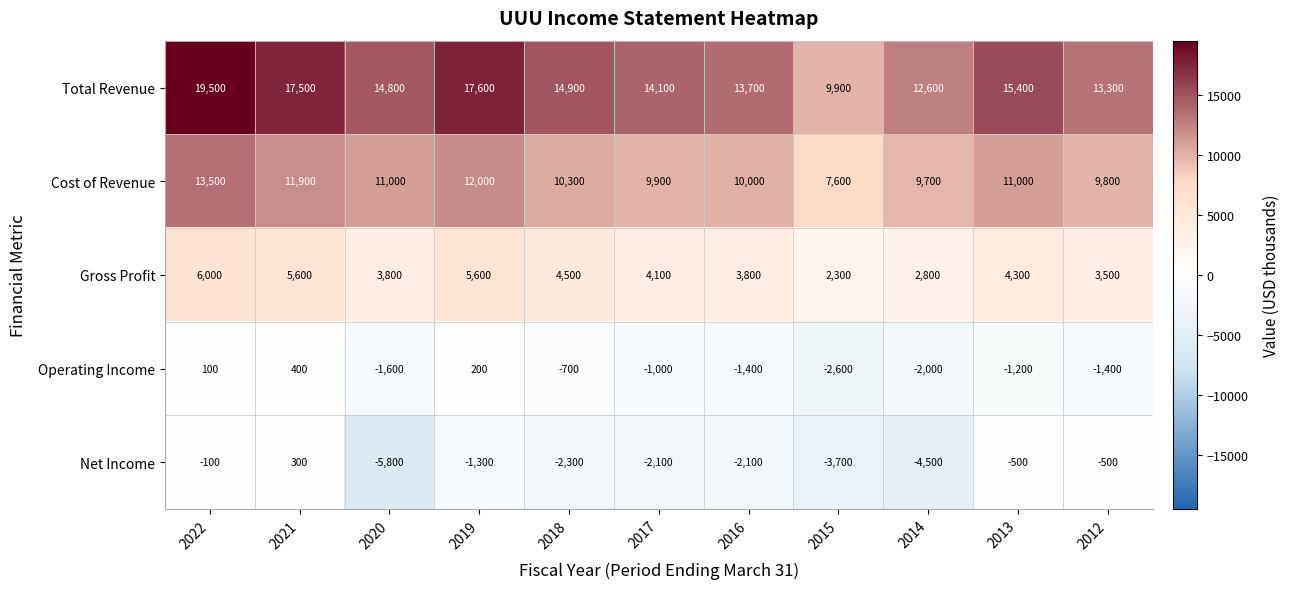

What is the sum of all Gross Profit values?

46300